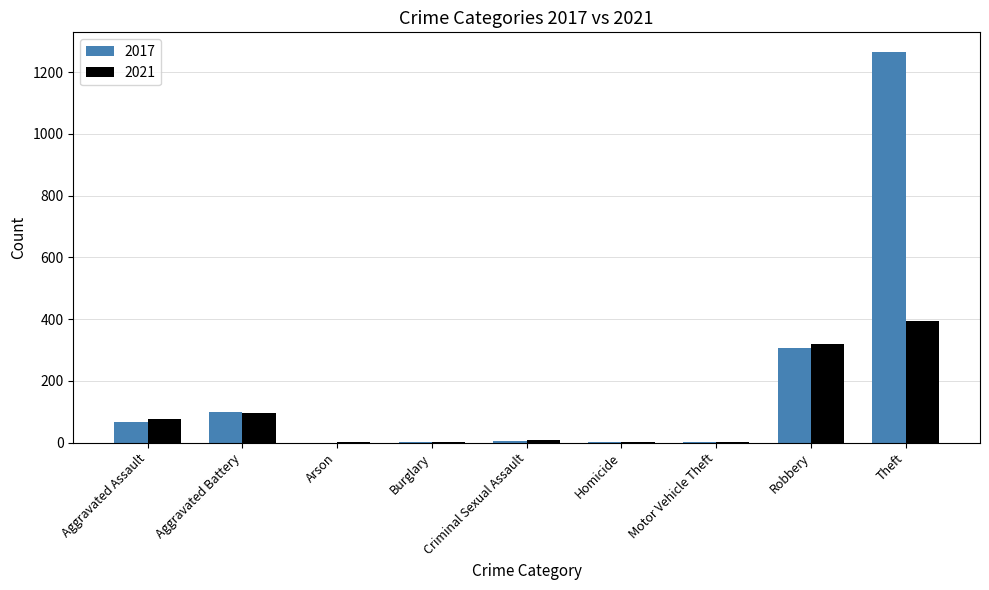

Is the value of 2021 at Theft greater than the value of 2017 at Homicide?

Yes